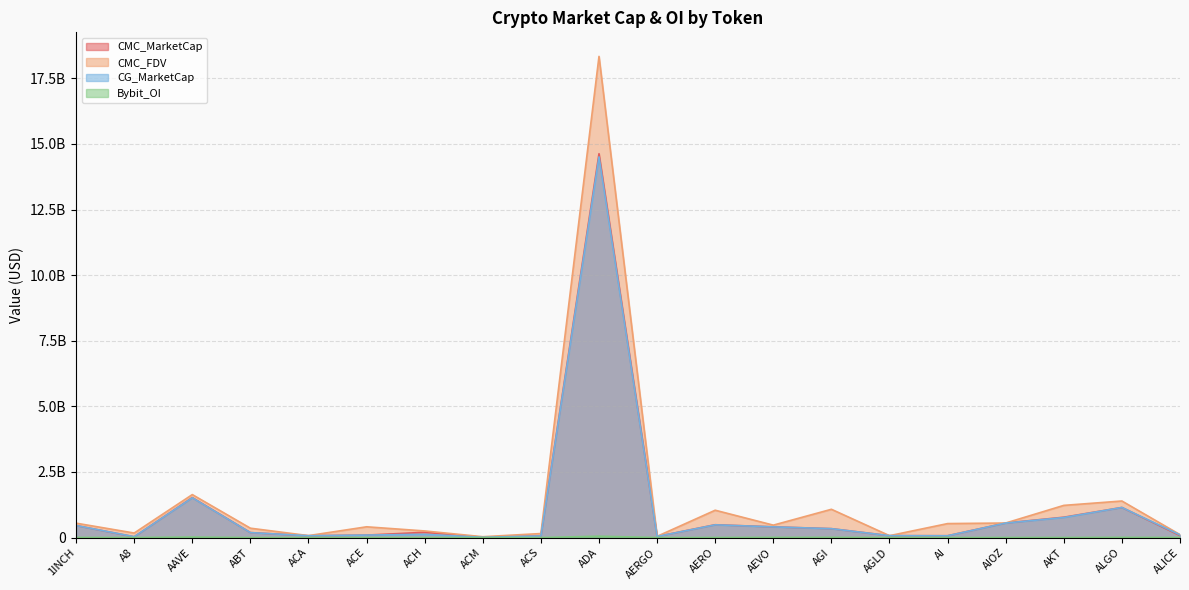

In CG_MarketCap, how many points are higher than both neighbors (excluding endpoints)?

5